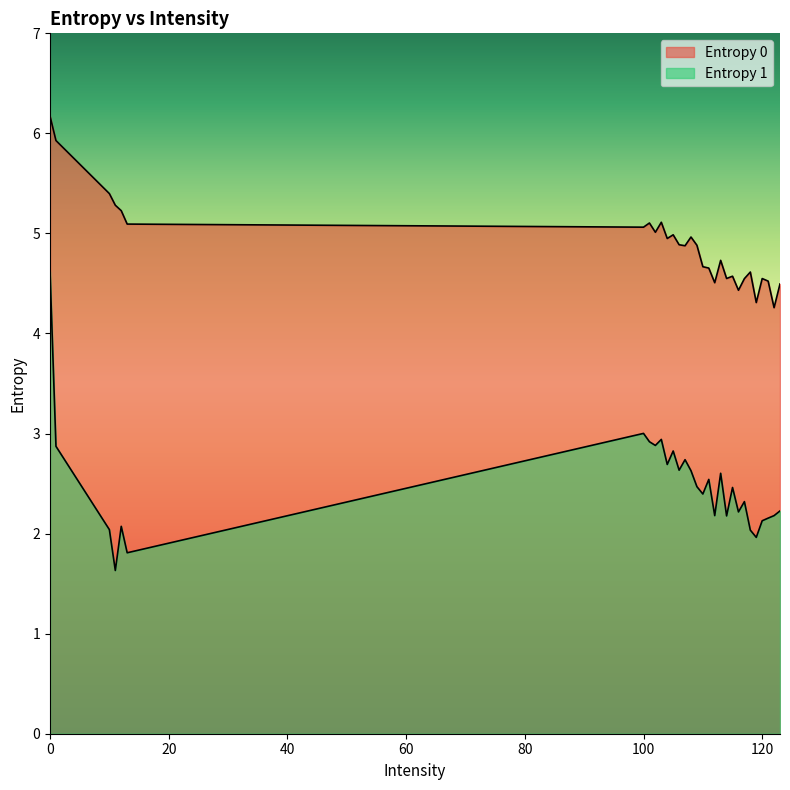

At how many categories does at least one series exceed 4?

30